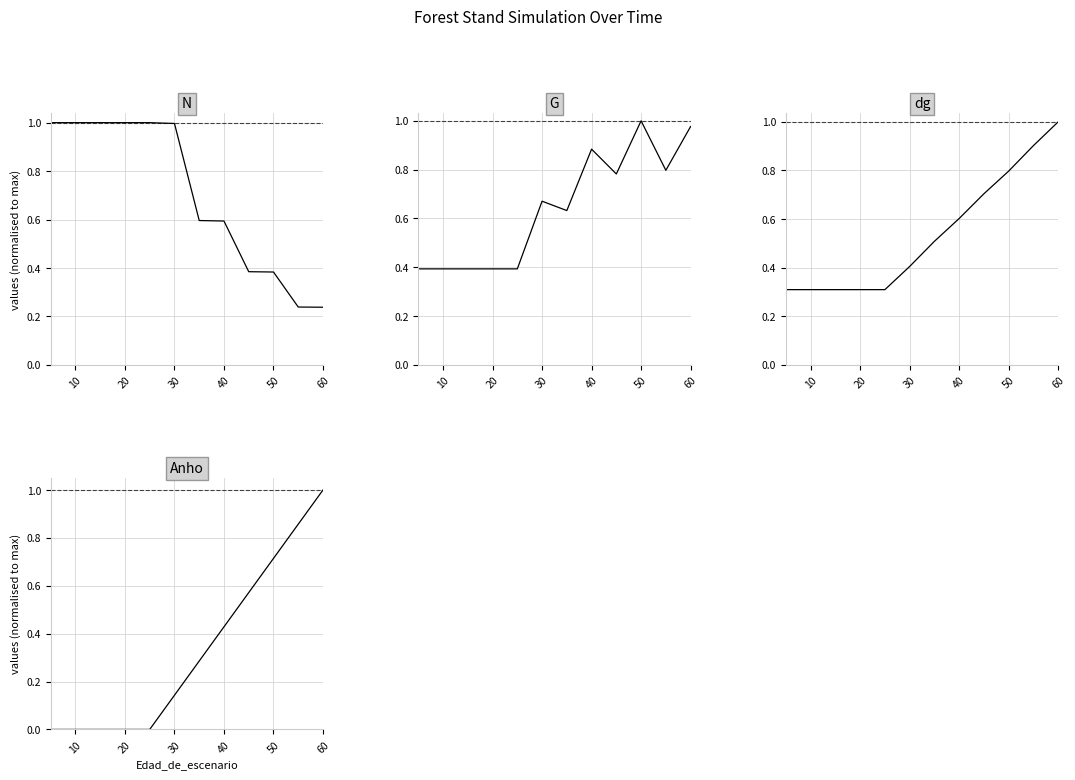

Does the chart display data point markers on the line(s)?

No